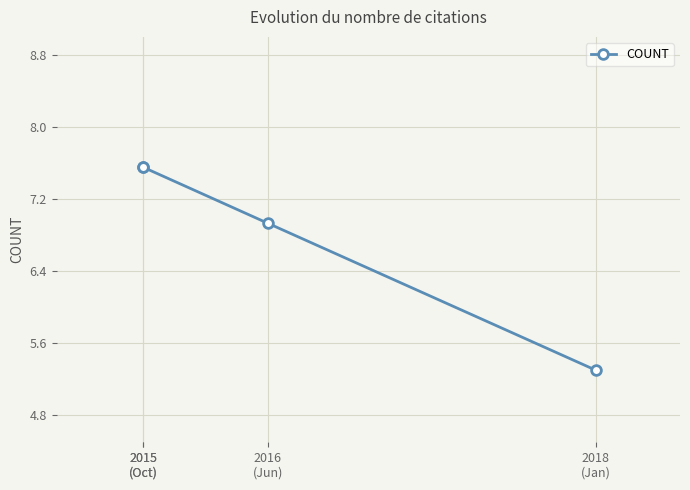

At which label does the data first exceed 7?

2015
(Oct)